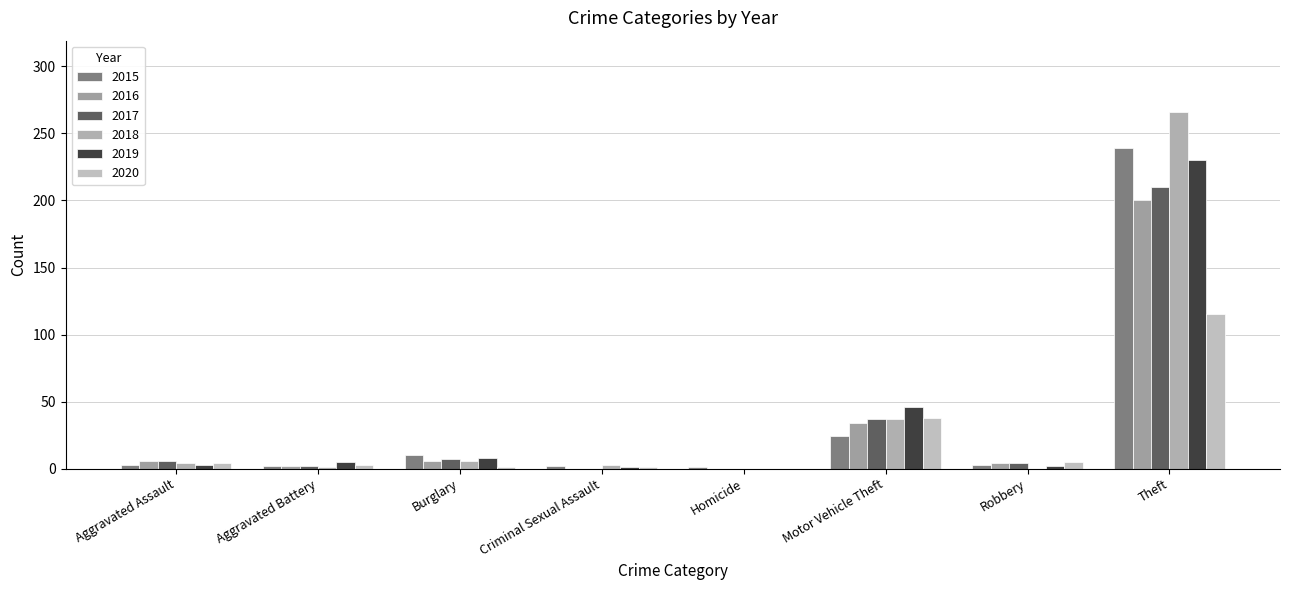

What is the value of the 2020 bar at the 4th from the left?

1